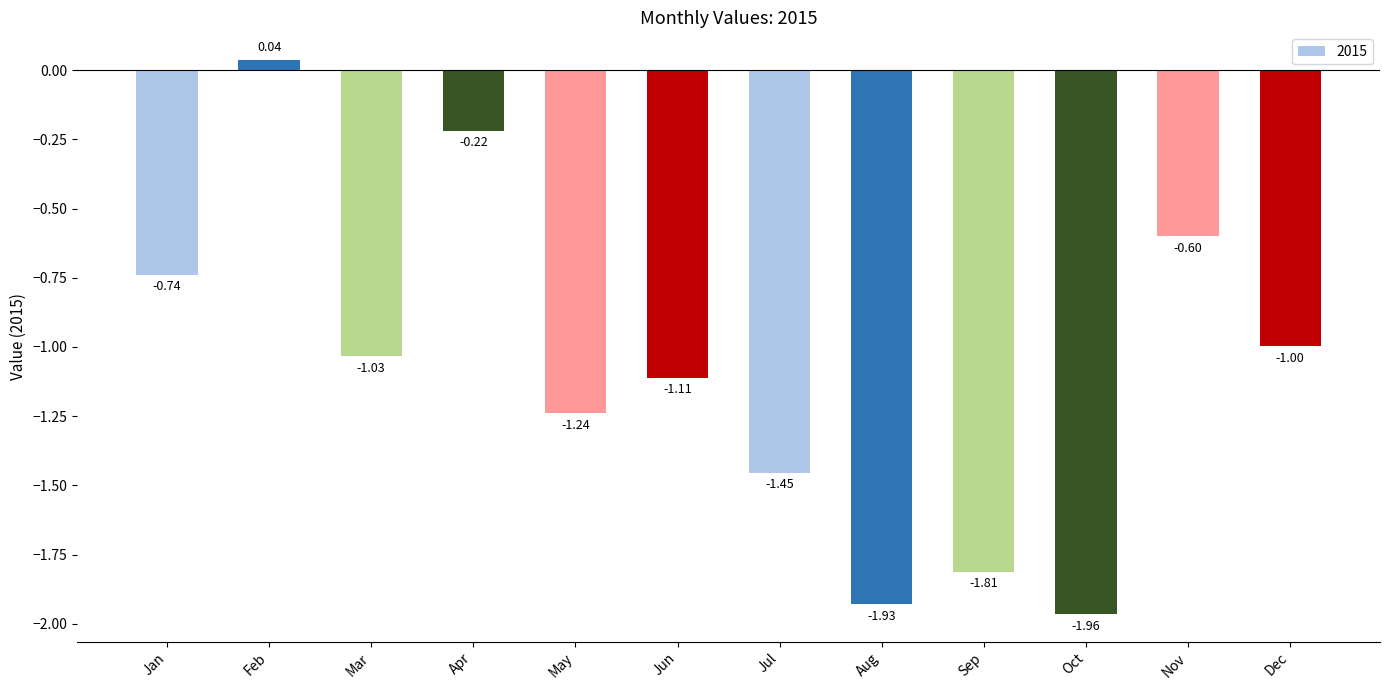

List the labels in order of value, largest first.

Feb, Apr, Nov, Jan, Dec, Mar, Jun, May, Jul, Sep, Aug, Oct